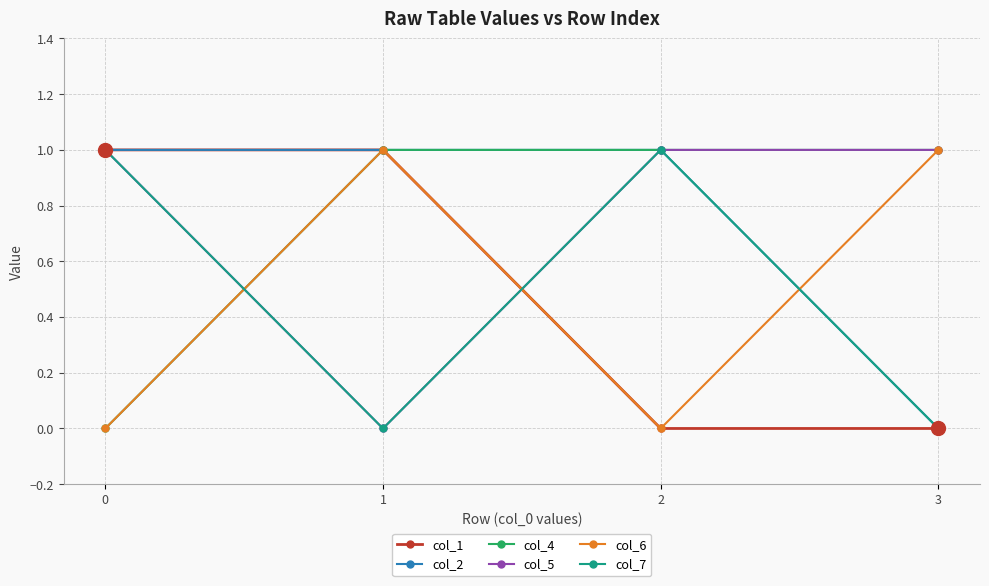

True or false: col_5 has more than 1 interior local peaks.

False